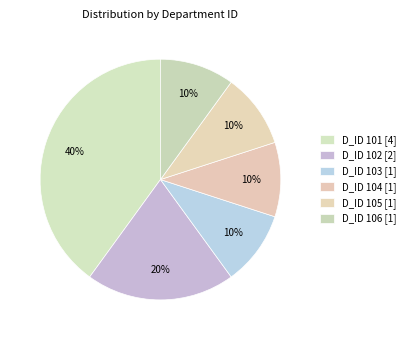

To the nearest percent, what is the average slice percentage?

17%